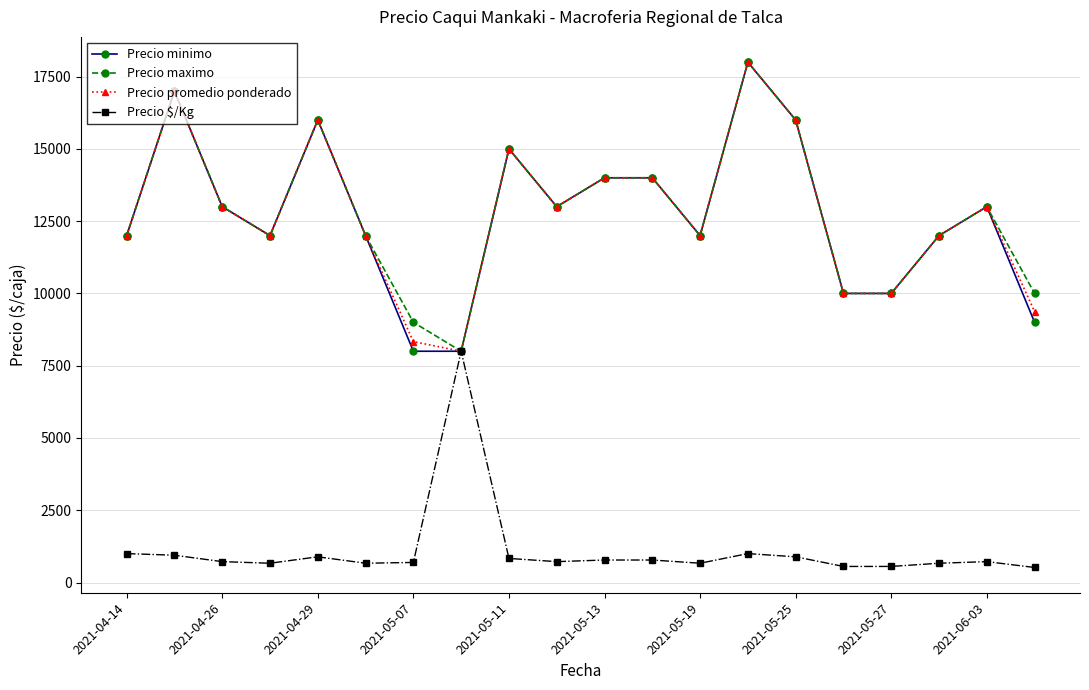

What is the value of the Precio $/Kg point at the 7th from the left?

694